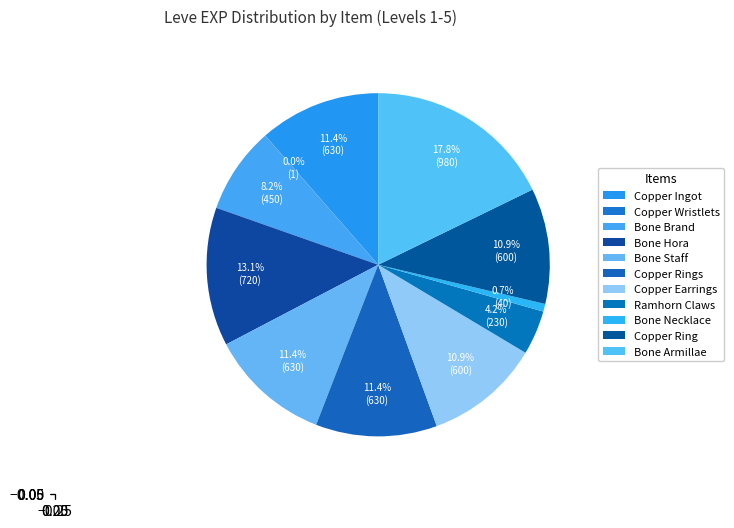

Is there a majority slice in this chart?

No